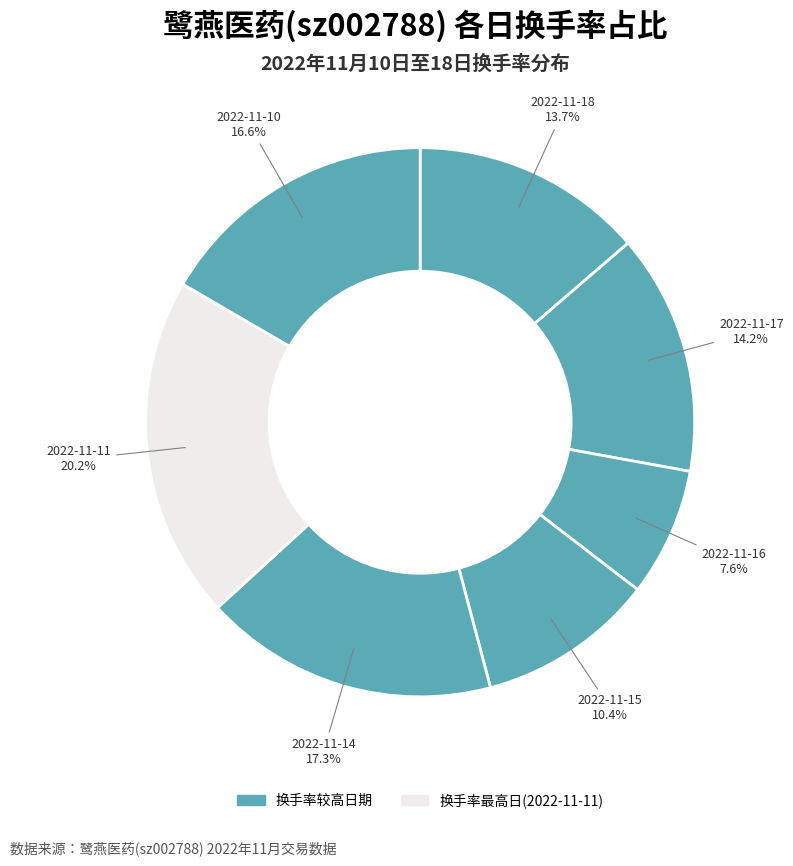

How many segments does this pie chart have?

7